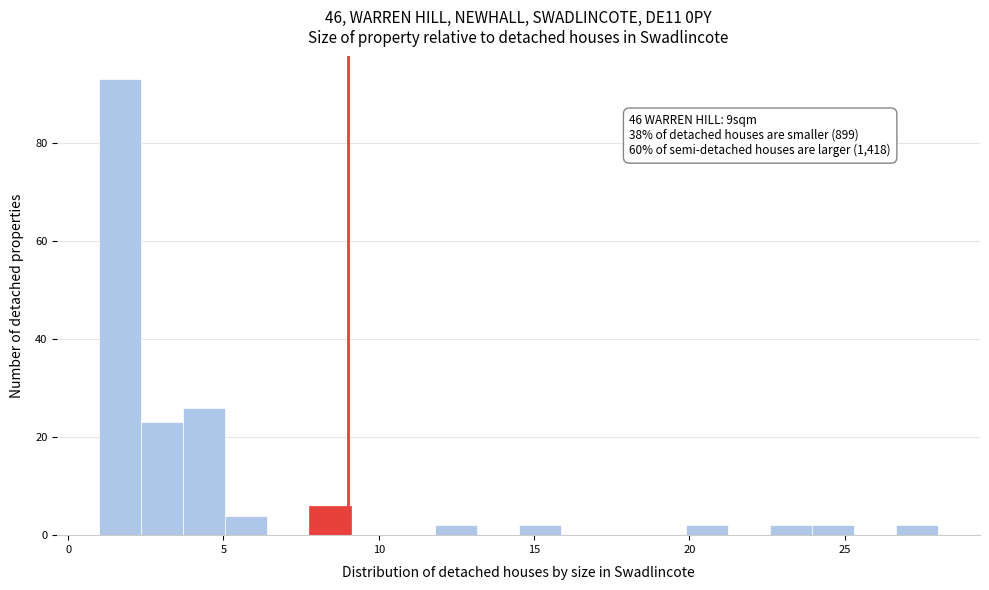

Around what value on the x-axis is the tallest bar? Give the approximate position of its centre, as read against the axis.

1.5